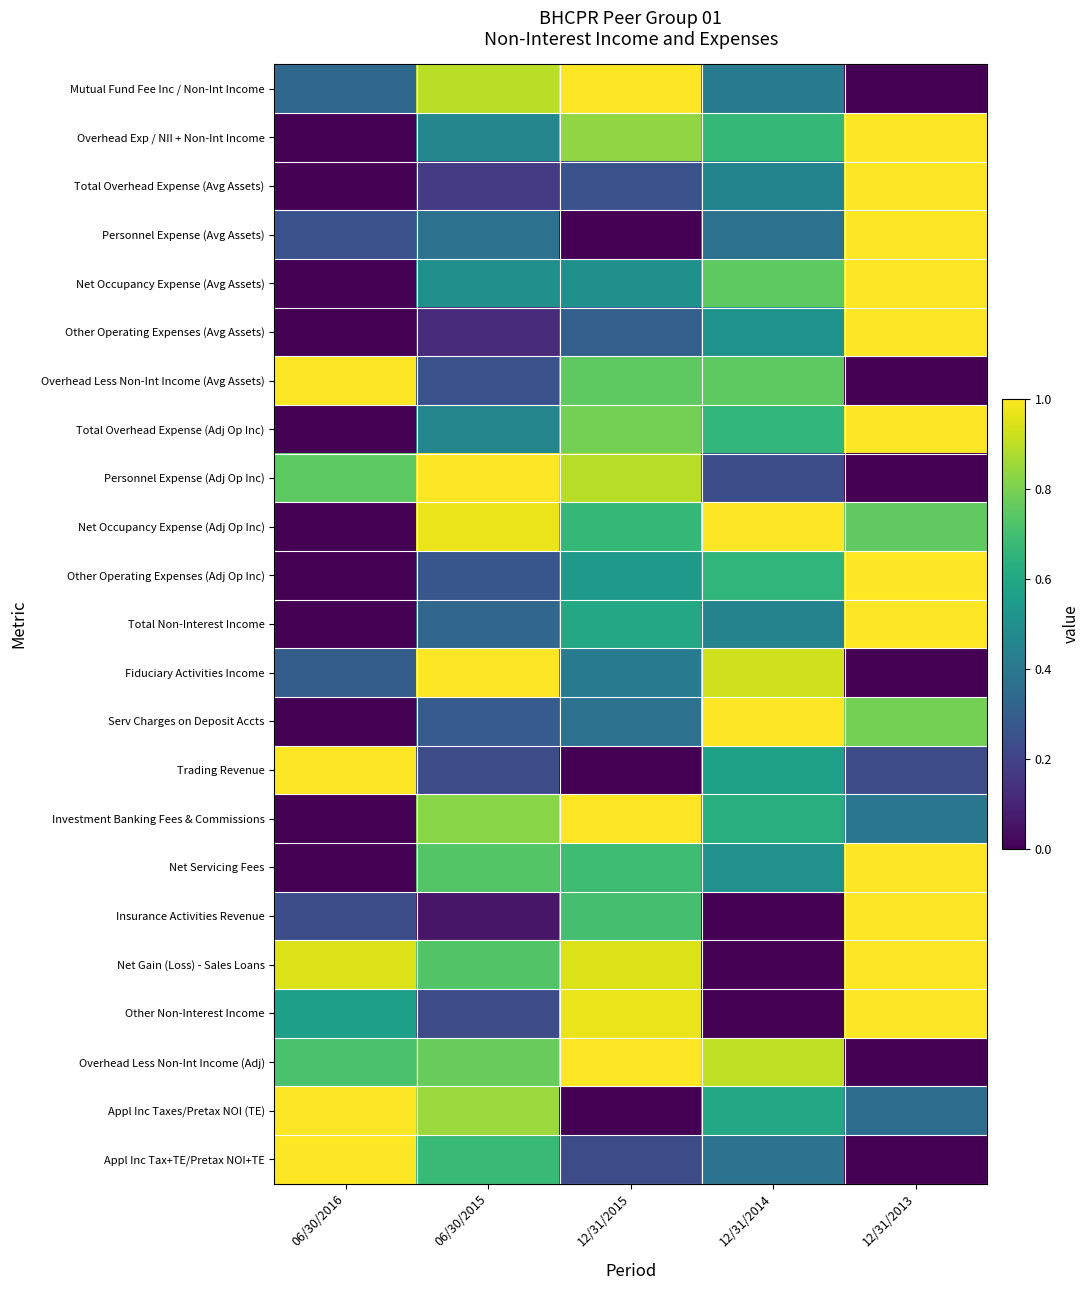

At 12/31/2014, list the series in order from largest to smallest.

Net Occupancy Expense (Adj Op Inc), Serv Charges on Deposit Accts, Fiduciary Activities Income, Overhead Less Non-Int Income (Adj), Net Occupancy Expense (Avg Assets), Overhead Less Non-Int Income (Avg Assets), Overhead Exp / NII + Non-Int Income, Total Overhead Expense (Adj Op Inc), Other Operating Expenses (Adj Op Inc), Investment Banking Fees & Commissions, Appl Inc Taxes/Pretax NOI (TE), Trading Revenue, Other Operating Expenses (Avg Assets), Net Servicing Fees, Total Overhead Expense (Avg Assets), Total Non-Interest Income, Mutual Fund Fee Inc / Non-Int Income, Appl Inc Tax+TE/Pretax NOI+TE, Personnel Expense (Avg Assets), Personnel Expense (Adj Op Inc), Insurance Activities Revenue, Net Gain (Loss) - Sales Loans, Other Non-Interest Income